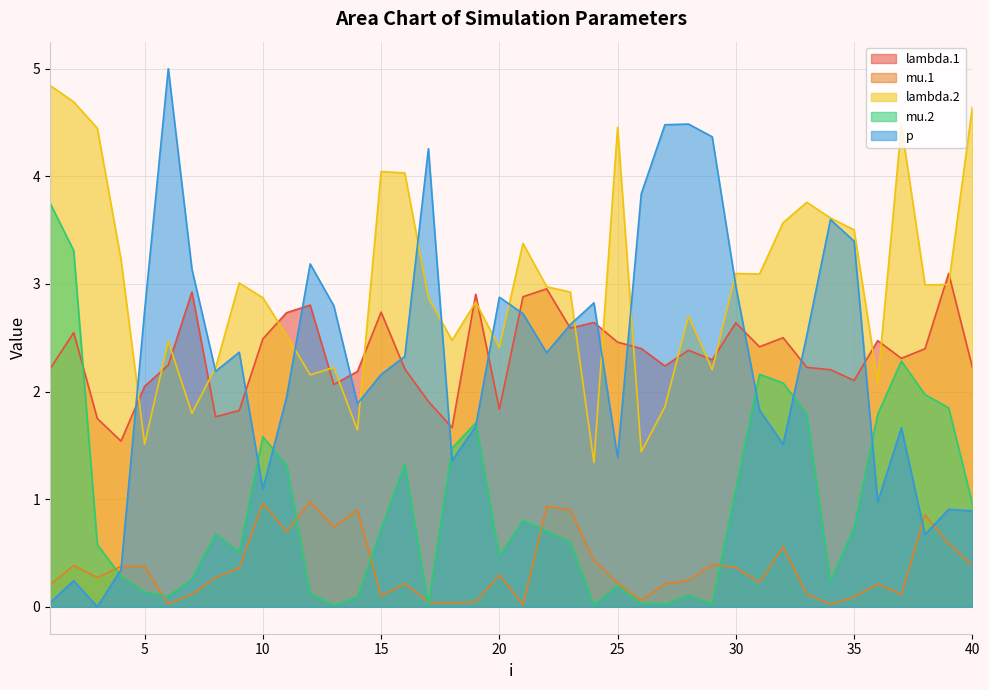

What is the difference between the second highest and second lowest values in the p series?

4.4